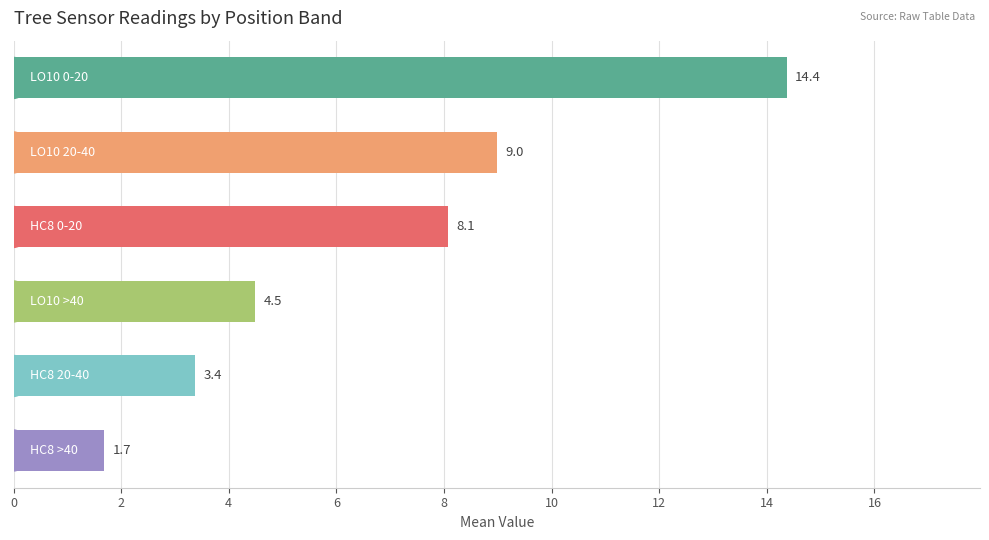

What is the greatest value displayed?

14.4